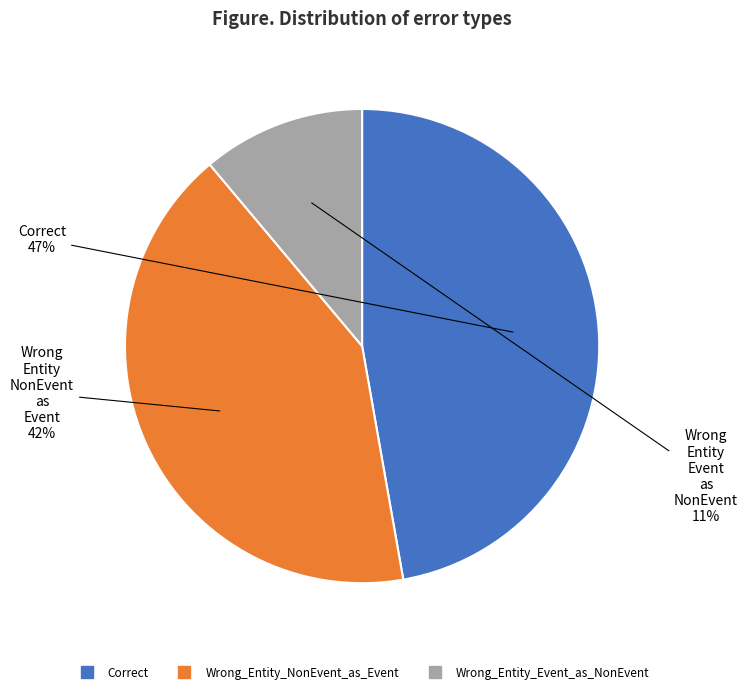

Between Correct and Wrong_Entity_NonEvent_as_Event, which is larger?

Correct